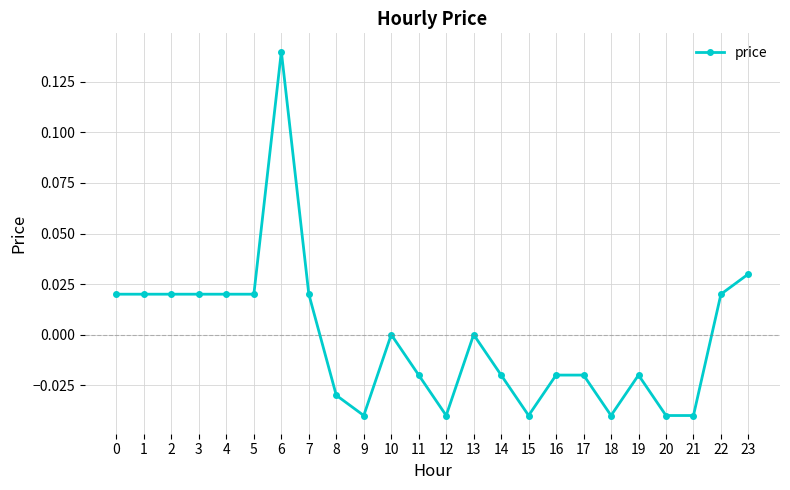

True or false: there are more than 2 points higher than both neighbors.

True